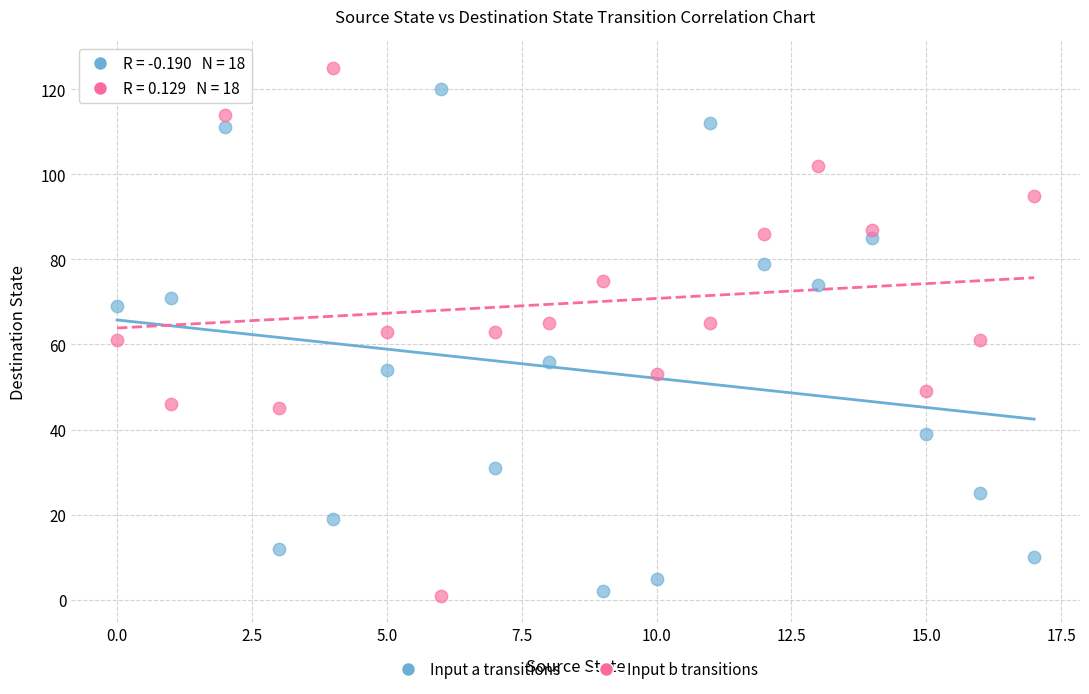

Across all data points, what is the range of Y values (max minus min)?

124